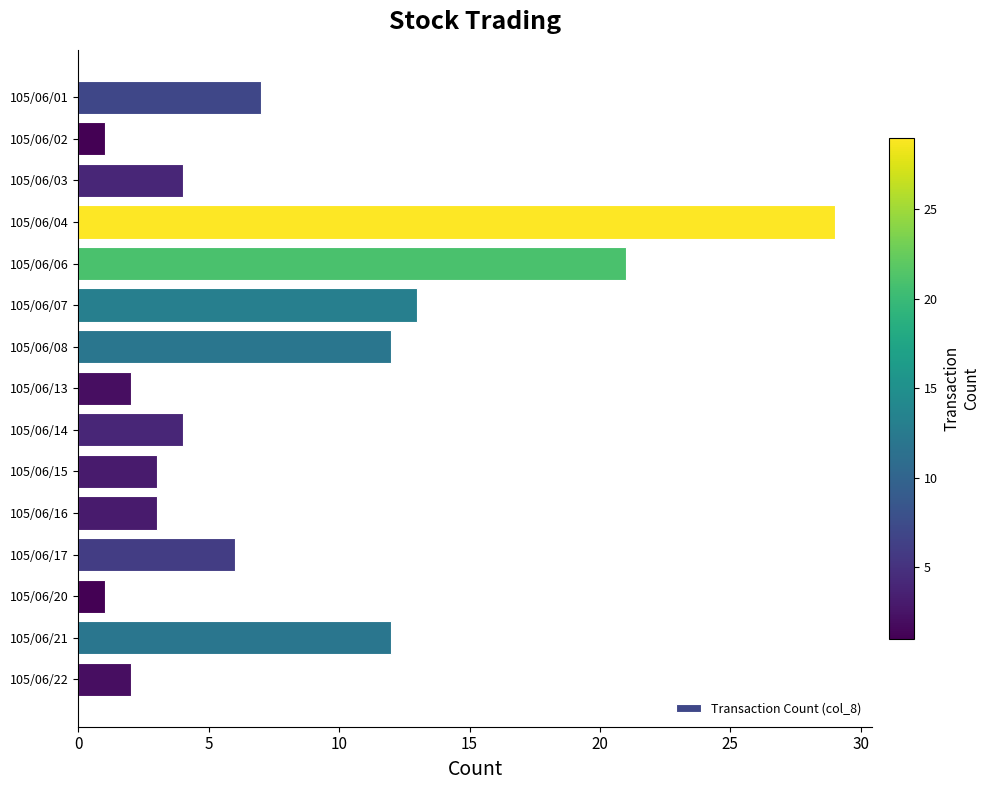

What is the value of the 14th bar from the top?

12